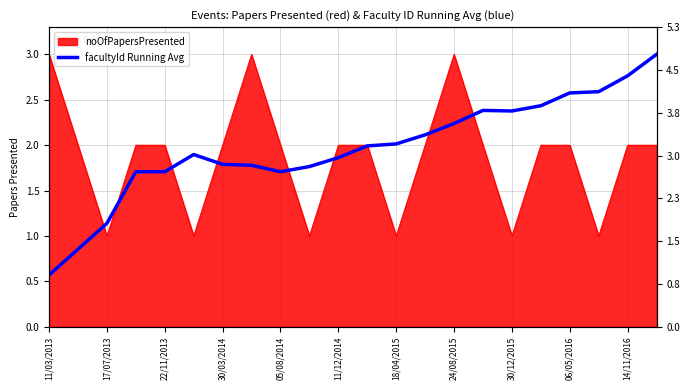

What is the maximum value shown in the chart?

3.0